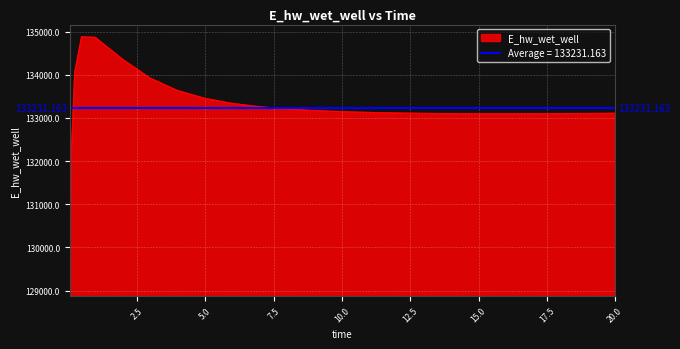

At which label is the value closest to 132021?

0.09375